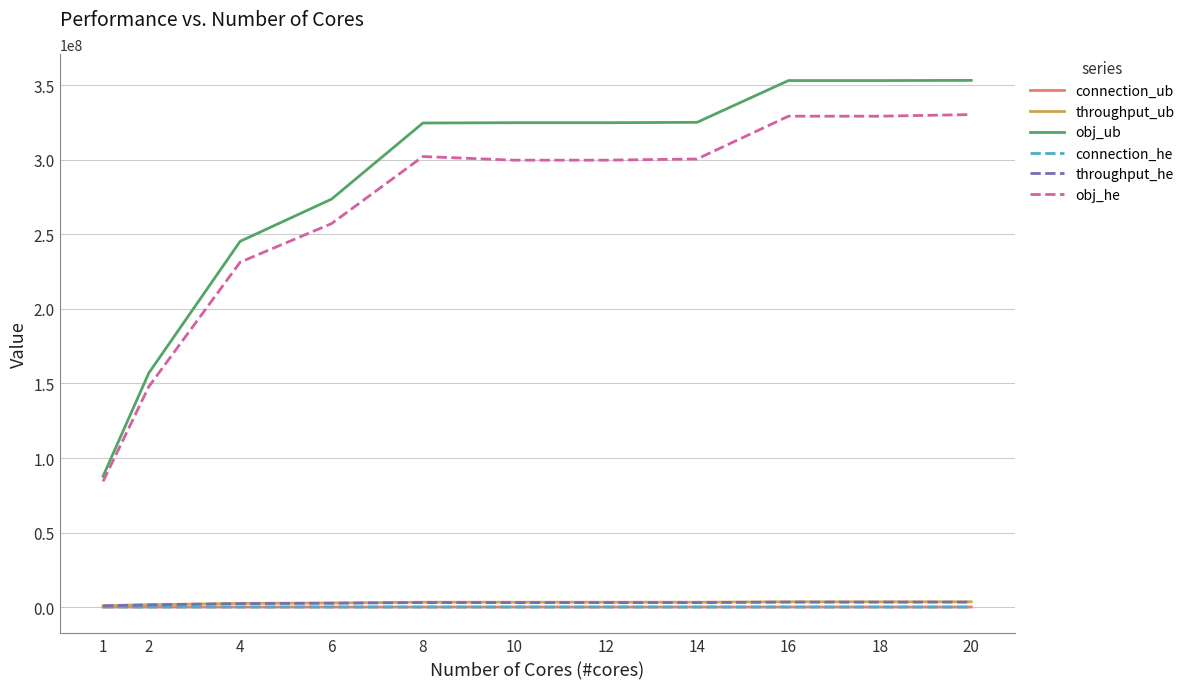

Between 1 and 8, which series saw the biggest shift?

obj_ub